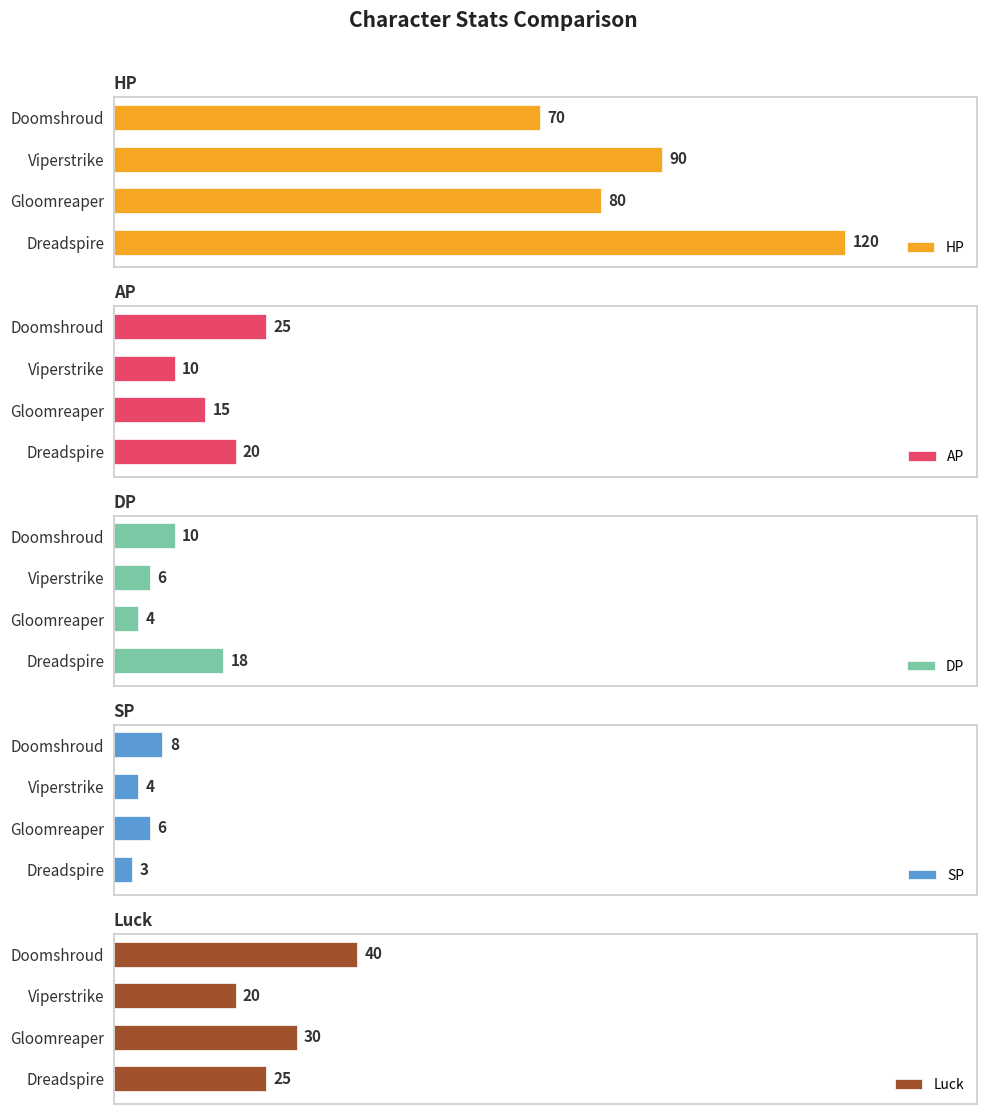

Which series has the widest spread of values?

HP